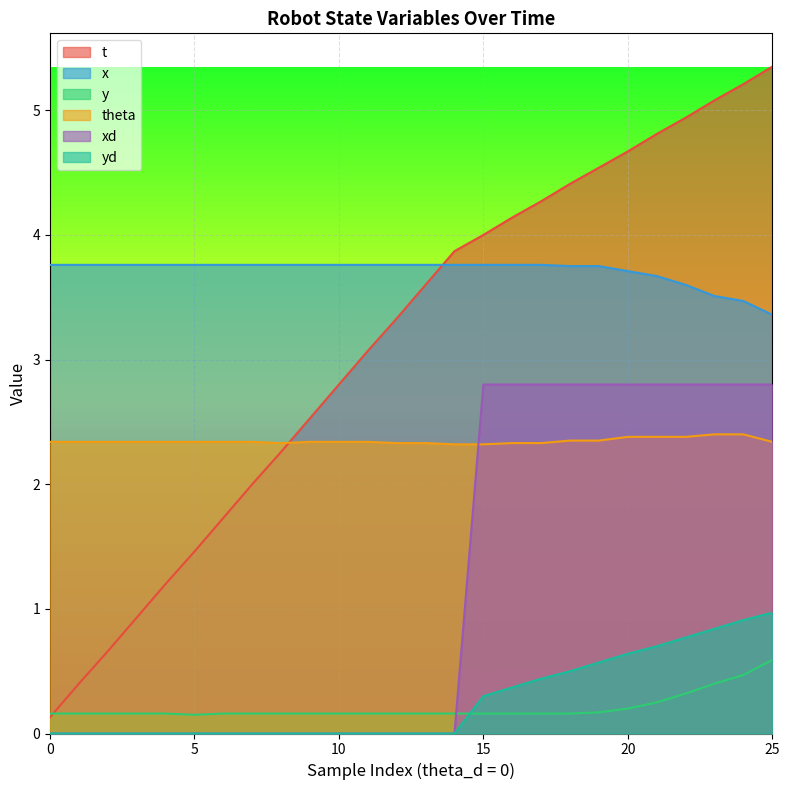

Which series changed the most between 11 and 15?

xd